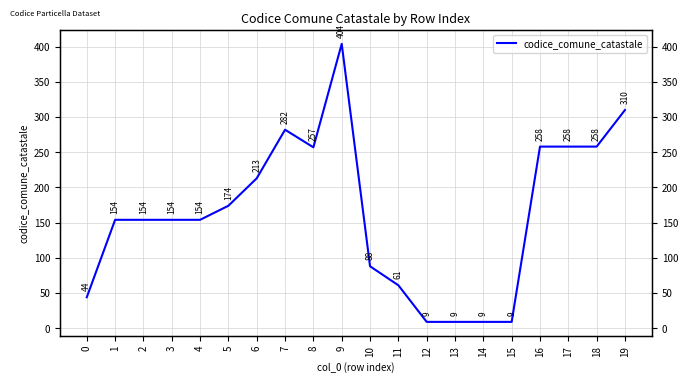

Is this an area chart (filled region under the line)?

No